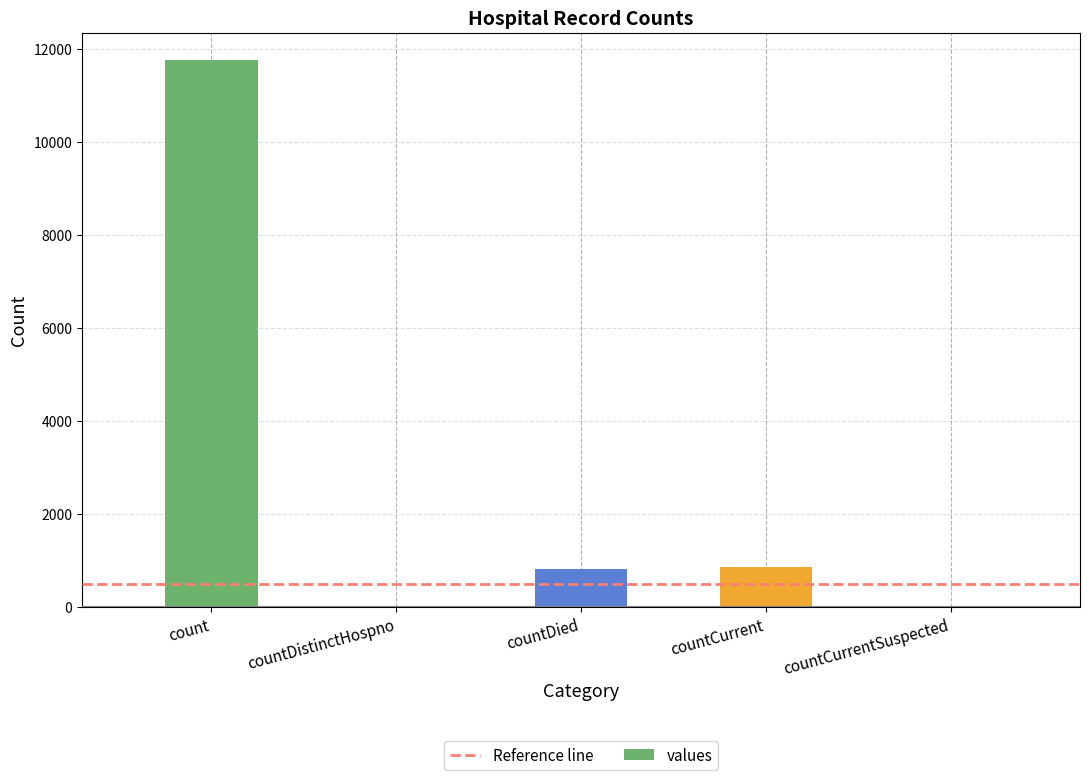

How many data points does each series have?

5